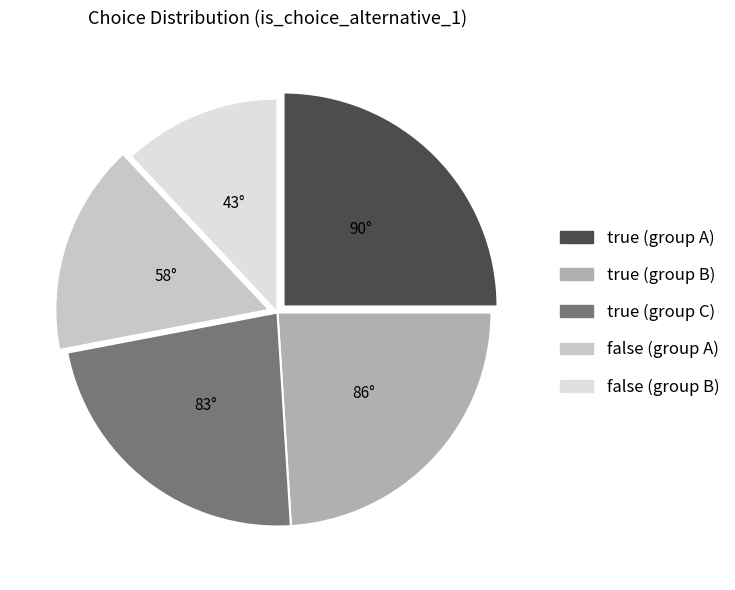

Is there any slice that represents more than half of the pie?

No